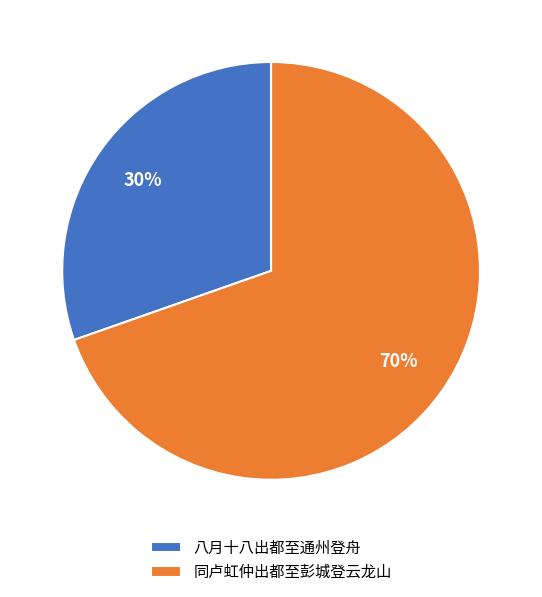

What percentage is the 同卢虹仲出都至彭城登云龙山 slice, to the nearest percent?

70%